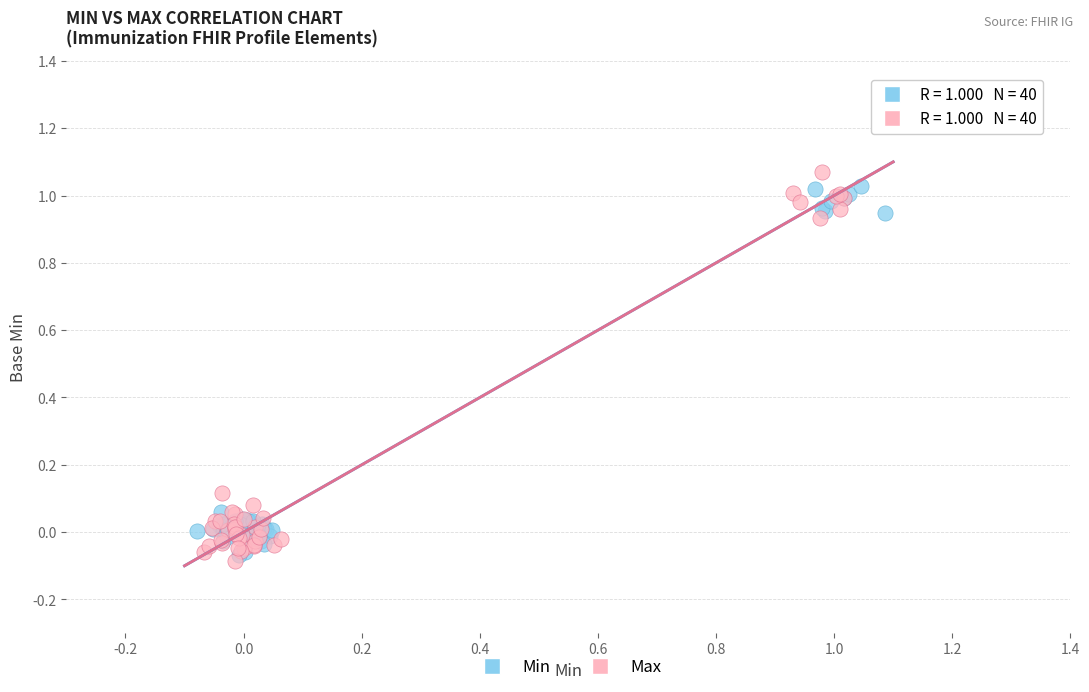

Which series has the widest spread of Y values?

Max